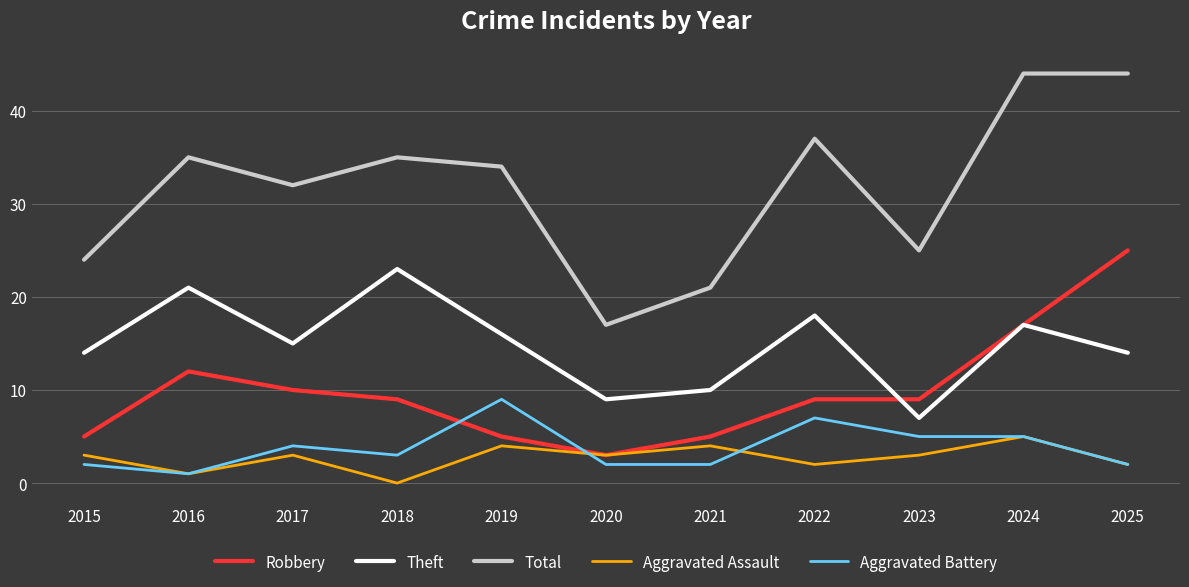

Reading left to right, what are all the values shown in this chart?

Robbery: 5	12	10	9	5	3	5	9	9	17	25
Theft: 14	21	15	23	16	9	10	18	7	17	14
Total: 24	35	32	35	34	17	21	37	25	44	44
Aggravated Assault: 3	1	3	0	4	3	4	2	3	5	2
Aggravated Battery: 2	1	4	3	9	2	2	7	5	5	2